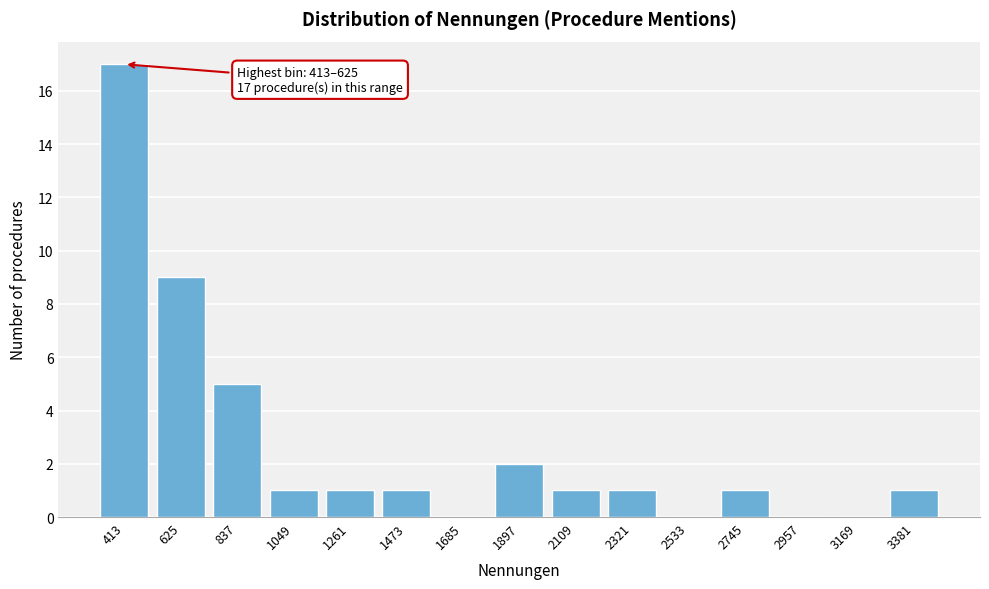

Reading left to right, extract all data points from this chart.

413=17	625=9	837=5	1049=1	1261=1	1473=1	1685=0	1897=2	2109=1	2321=1	2533=0	2745=1	2957=0	3169=0	3381=1